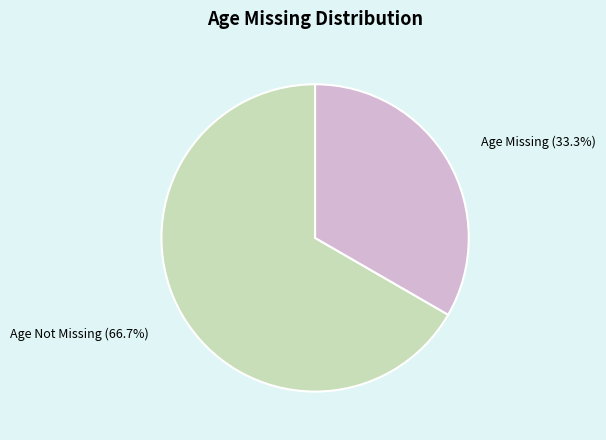

Rank the categories by value from lowest to highest.

Age Missing, Age Not Missing